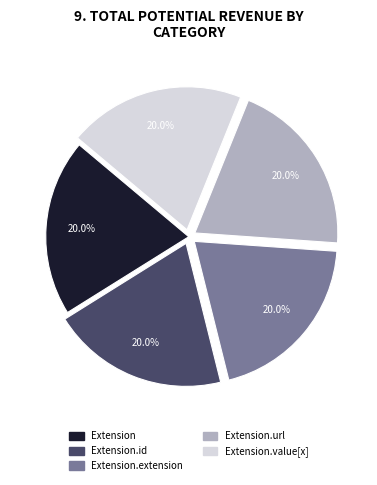

How many segments does this pie chart have?

5